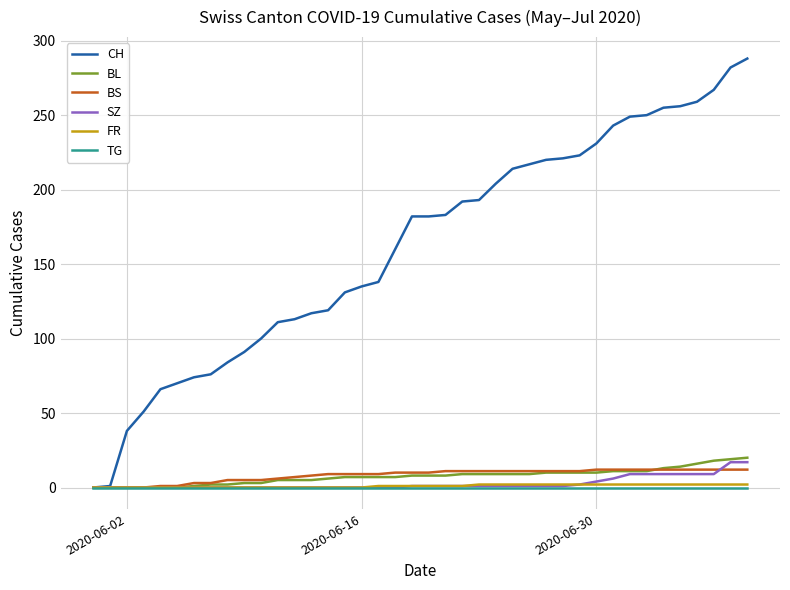

Which series has the largest total across all categories?

CH